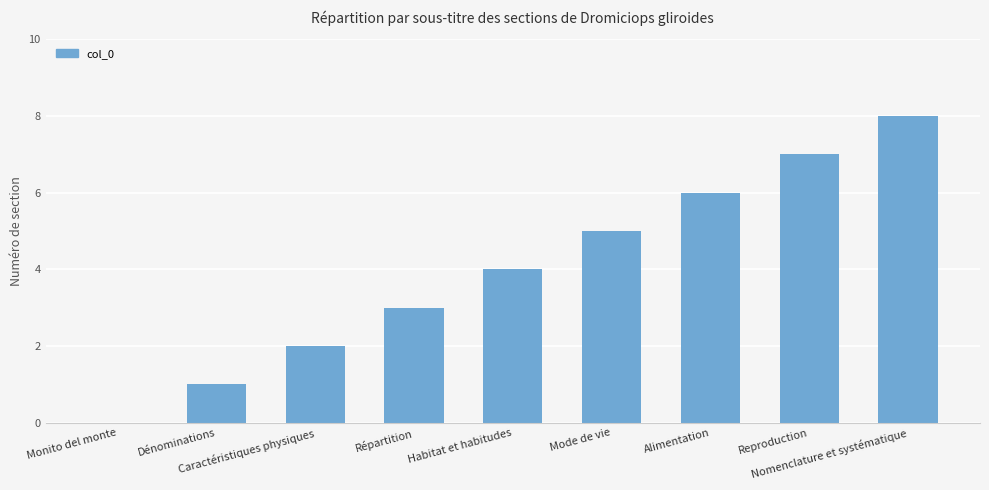

True or false: the data shows 7 at Reproduction.

True